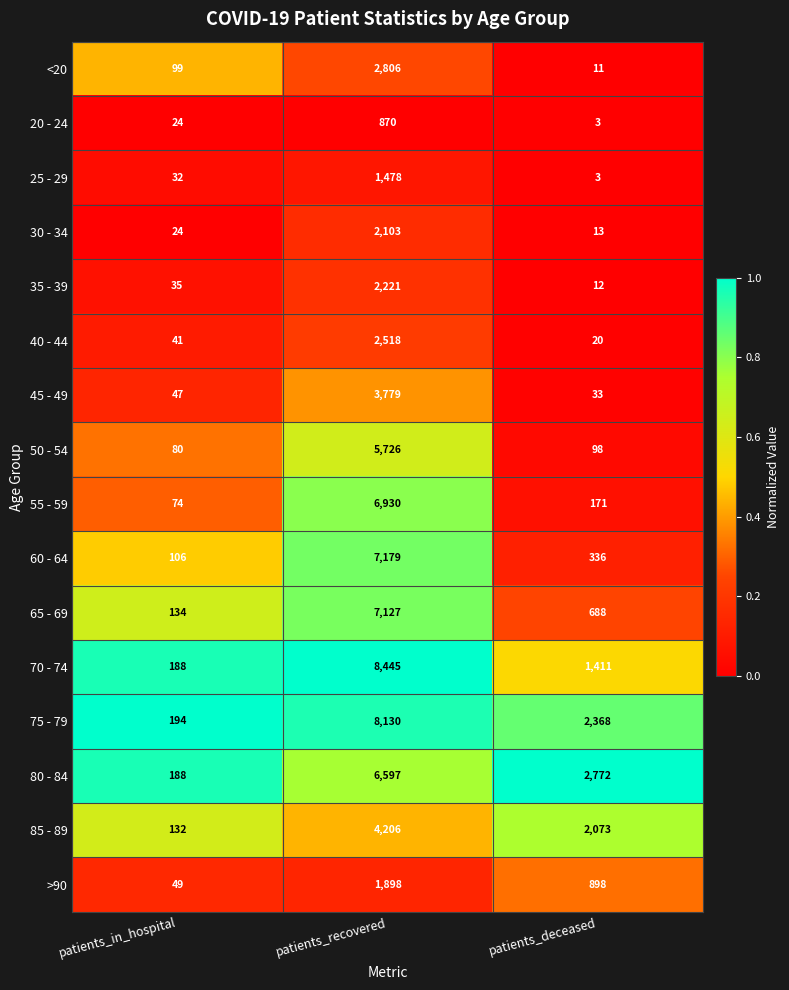

What is the difference between the 20 - 24 values at patients_deceased and patients_recovered?

867